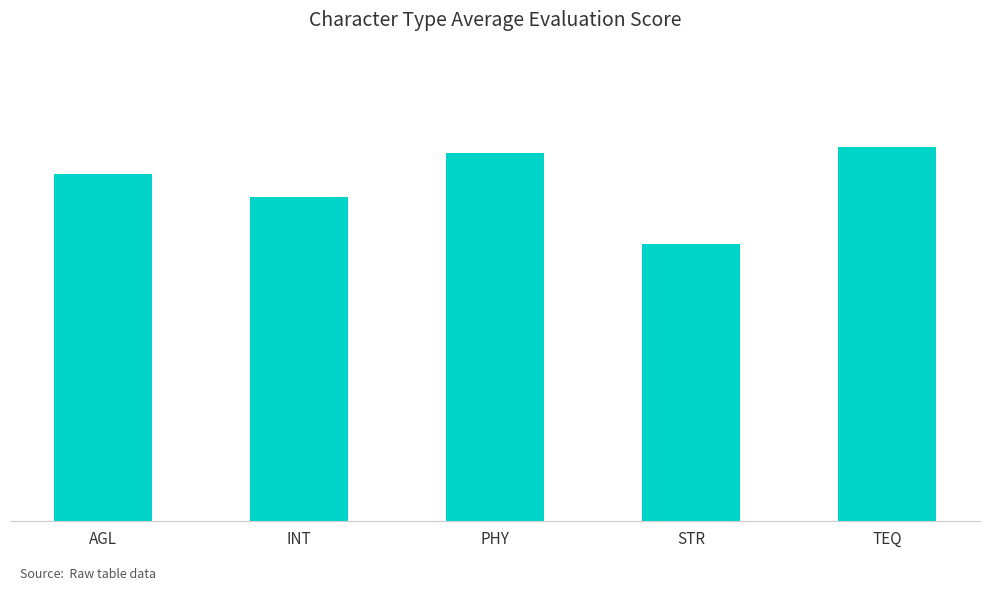

Reading right to left, transcribe all the data shown in this chart.

TEQ=59.9	STR=44.4	PHY=58.9	INT=51.8	AGL=55.5